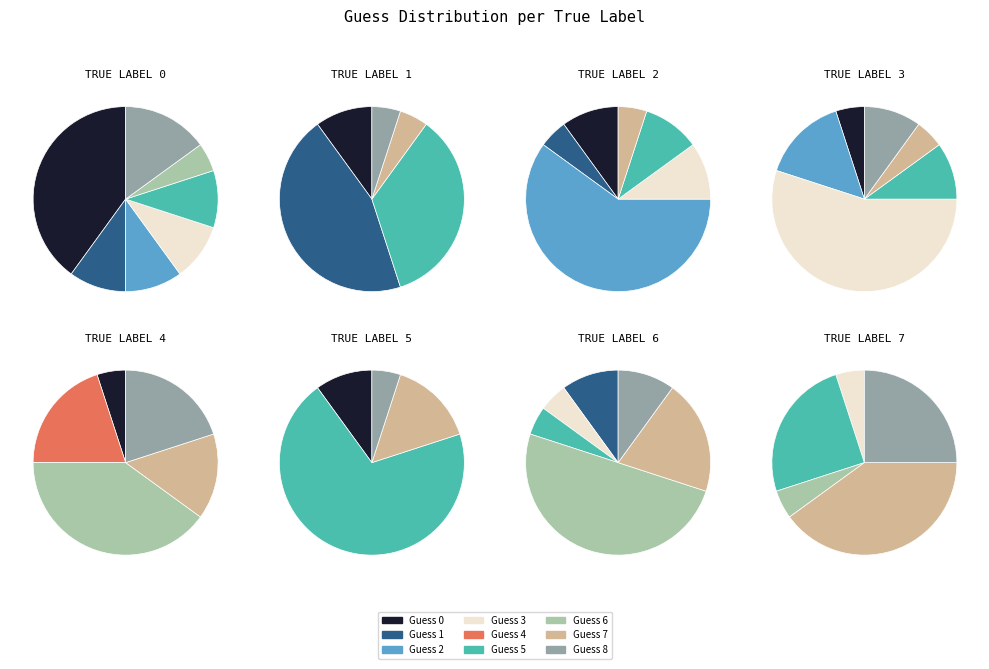

What is the smallest slice in the pie chart?

4